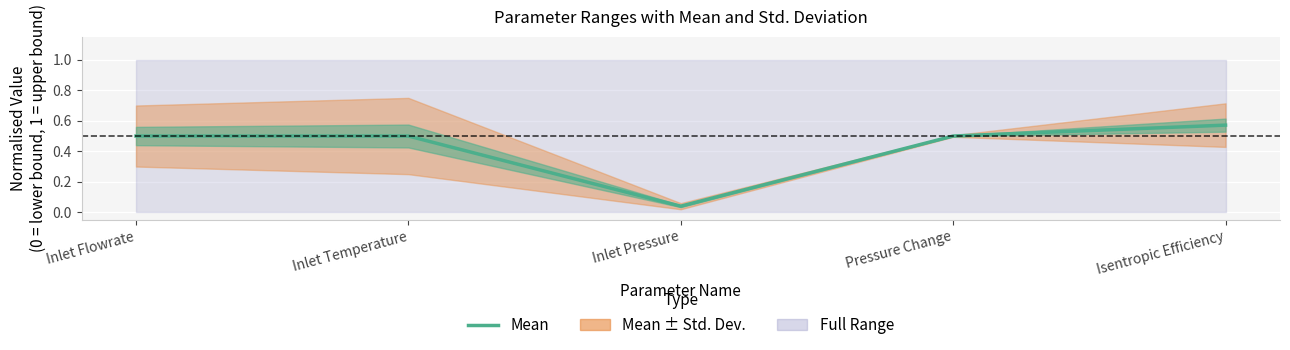

What position from the left is Inlet Temperature?

2